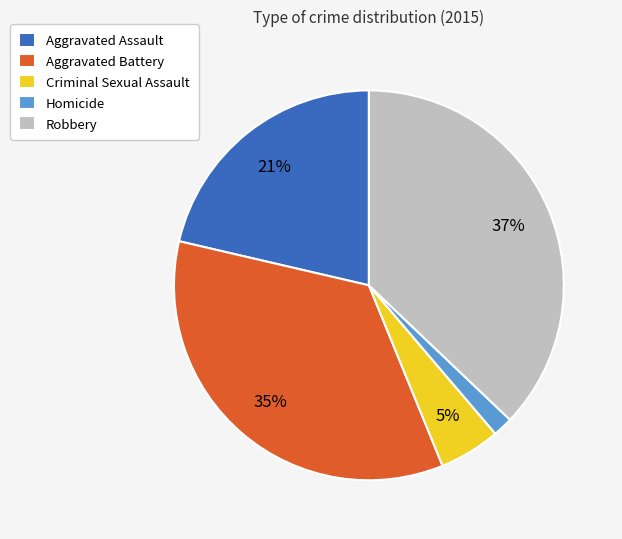

Which has a higher value, Homicide or Aggravated Battery?

Aggravated Battery